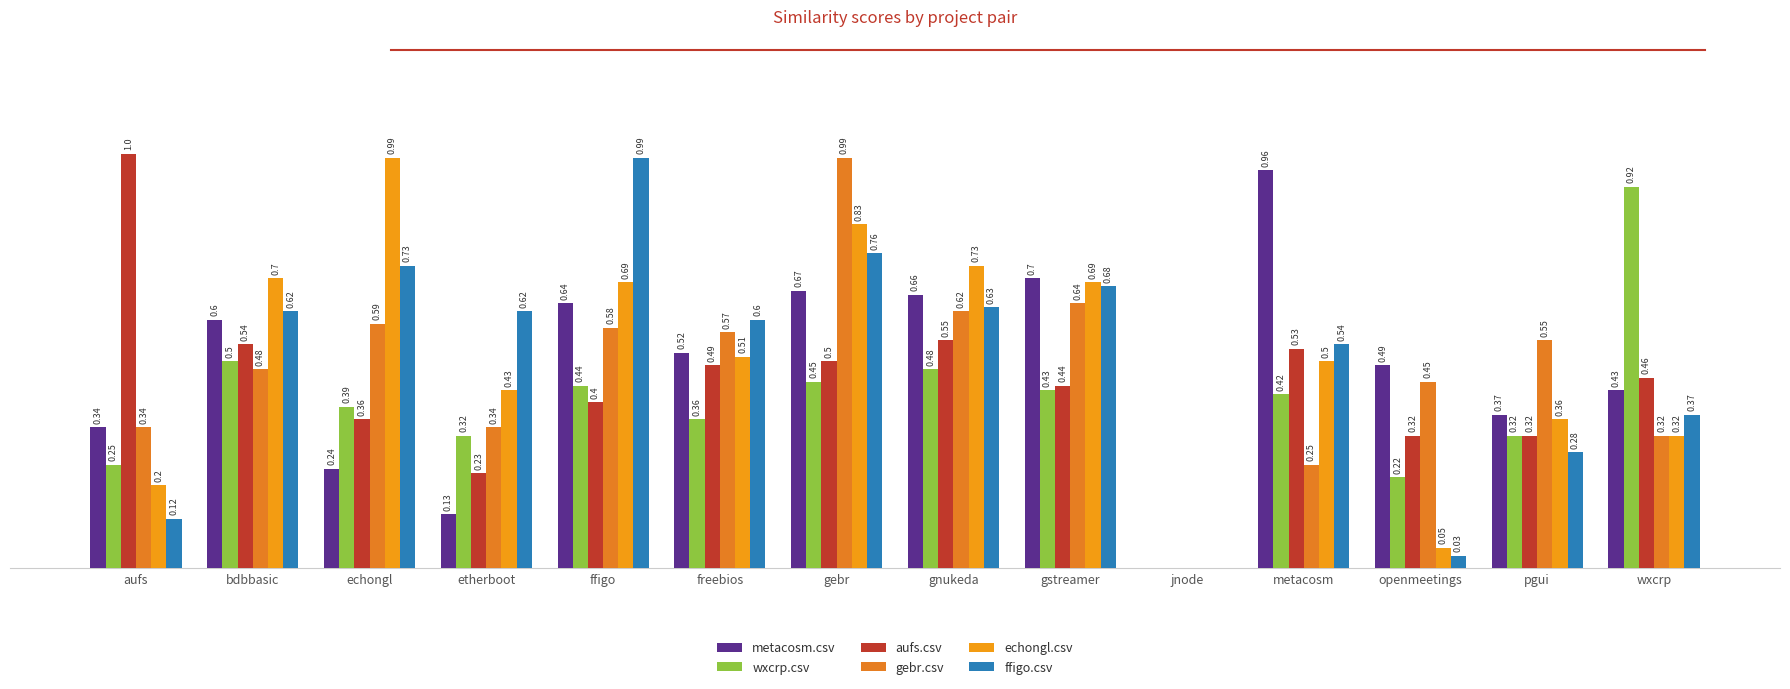

What is the average value of the gebr.csv series?

0.5